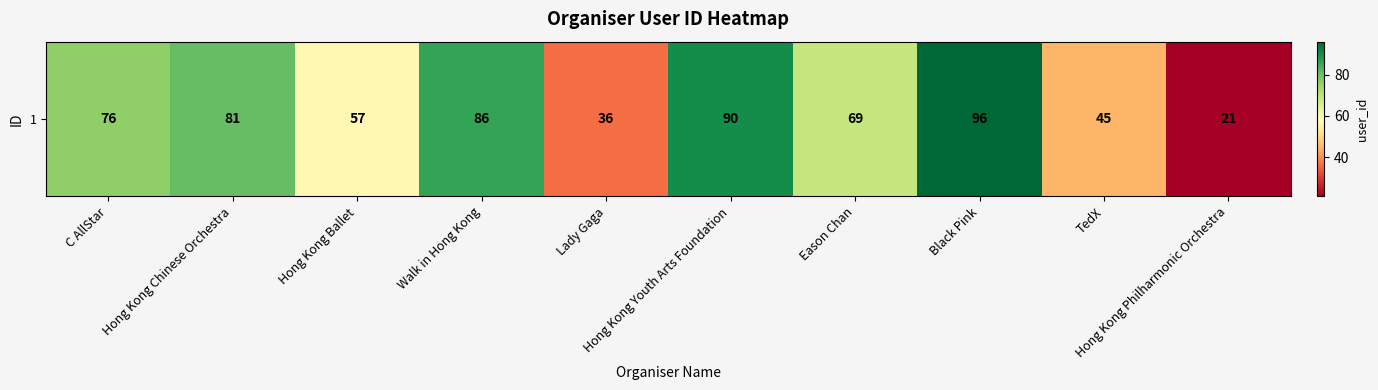

What is the difference between the values at TedX and Hong Kong Chinese Orchestra?

36